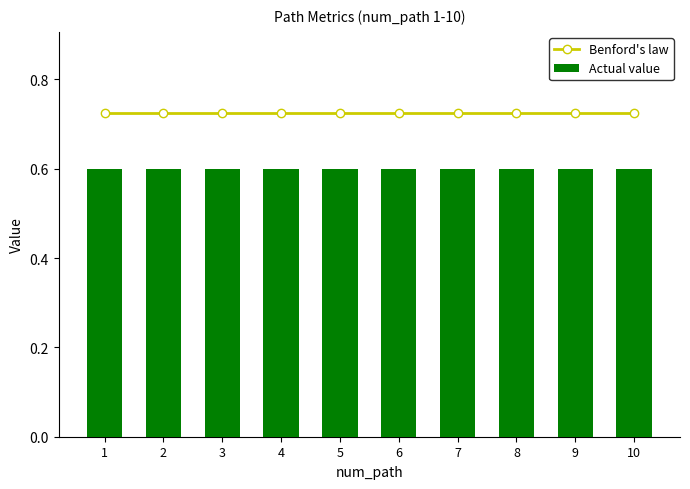

How many groups of bars are there?

10